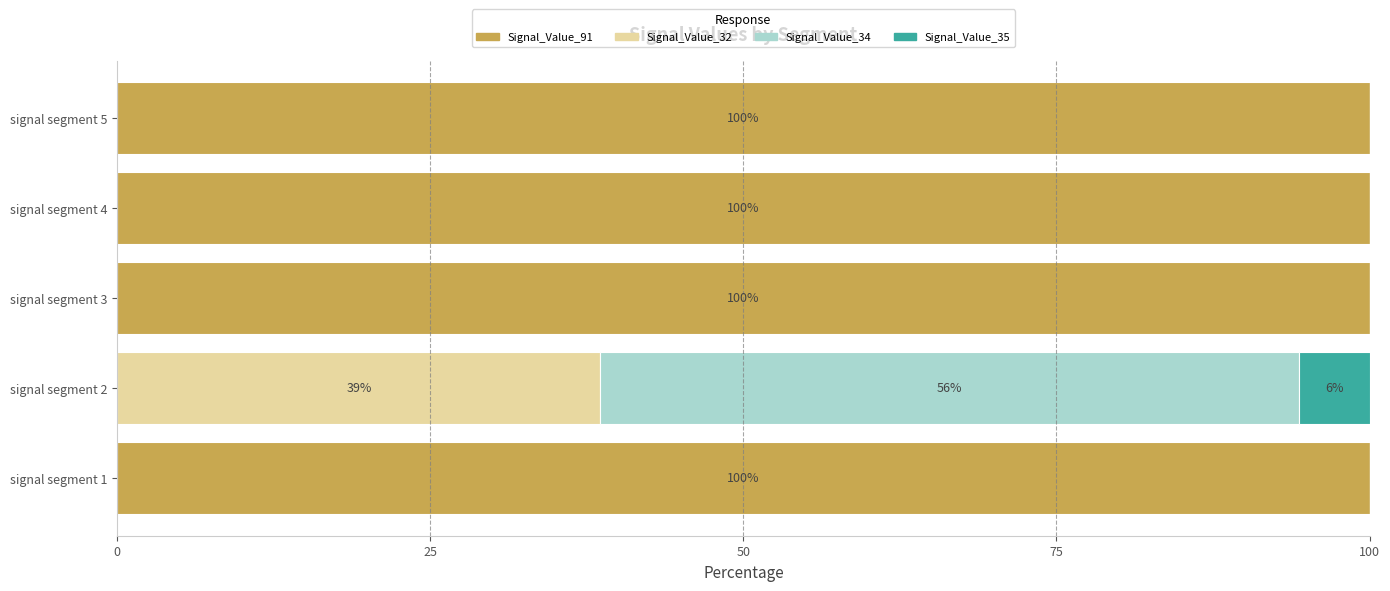

What is the sum of all Signal_Value_91 values?

400.0